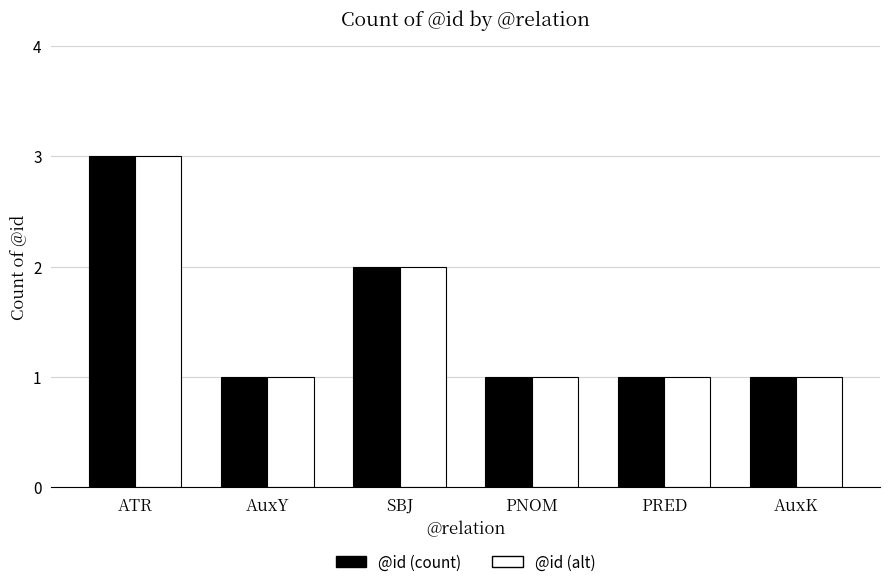

What is the sum of all @id (alt) values?

9